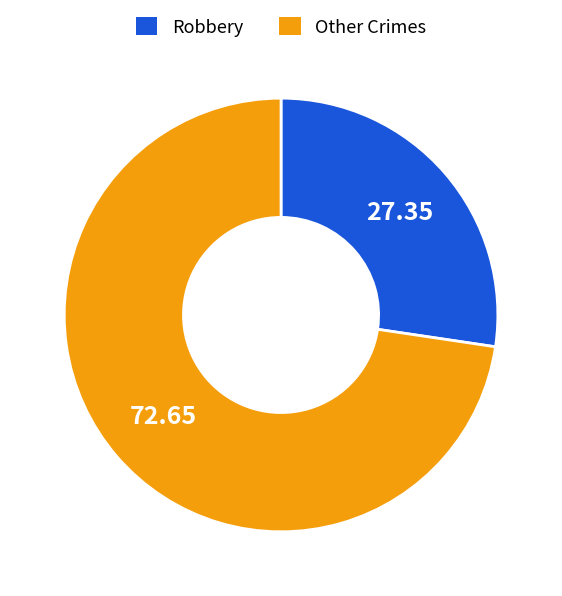

Approximately how many times larger is the value at Other Crimes compared to Robbery?

2.7